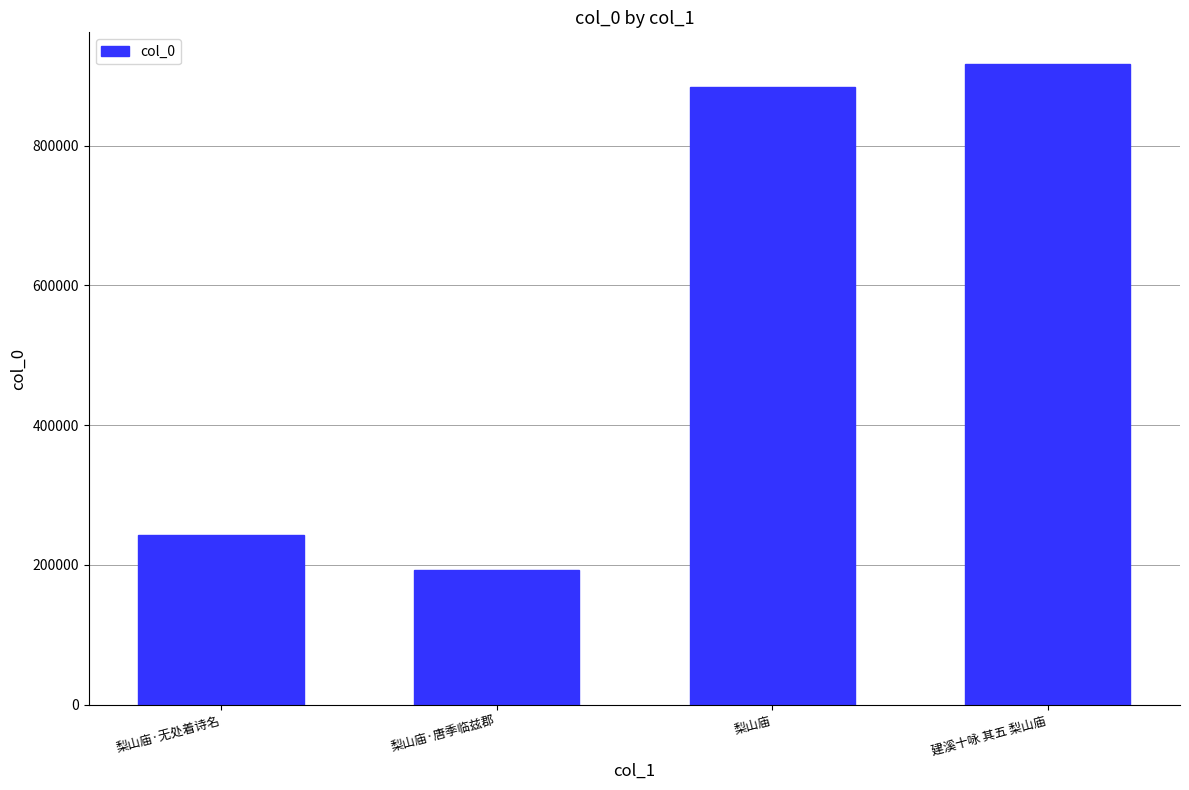

List the labels in order of value, smallest first.

梨山庙·唐季临兹郡, 梨山庙·无处着诗名, 梨山庙, 建溪十咏 其五 梨山庙